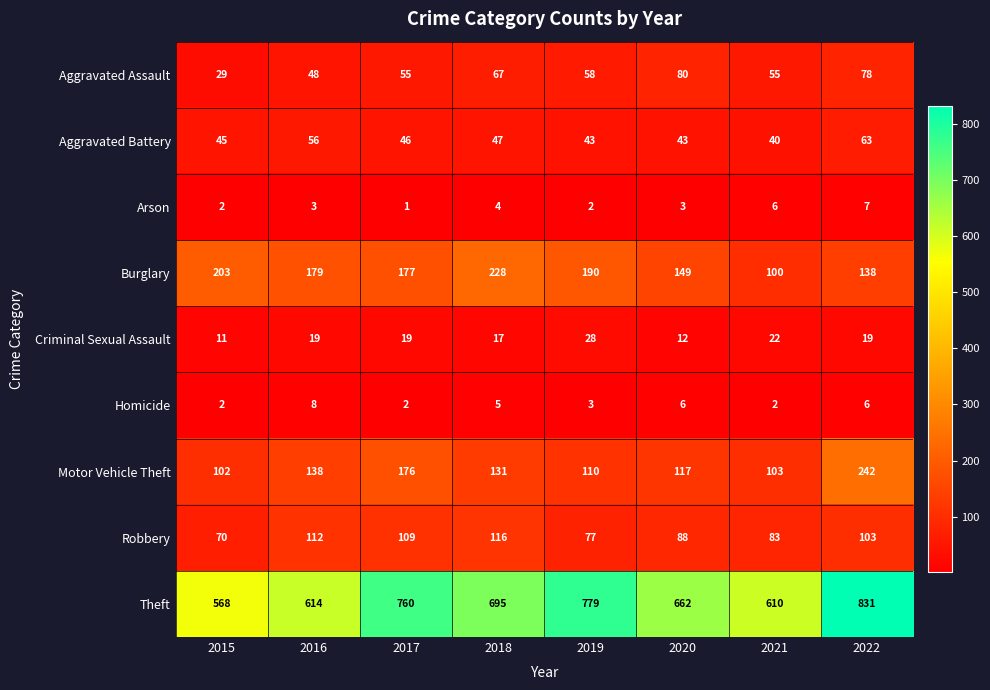

The Robbery series shows 83 at 2021. True or false?

True